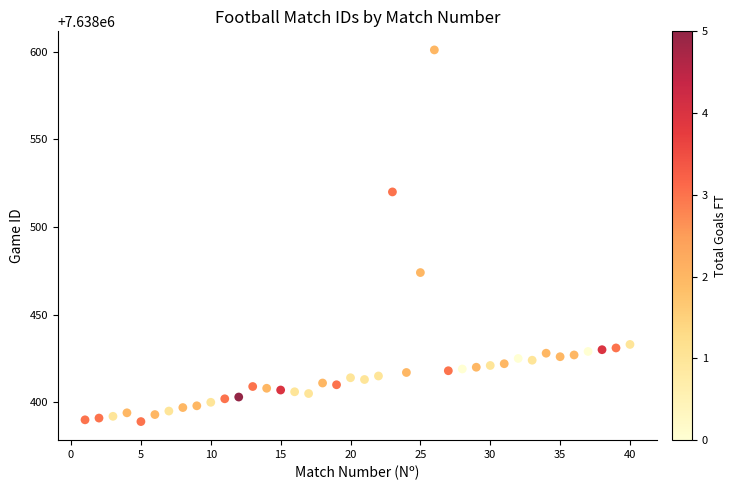

What Y value in the scatter plot is closest to 7638495?

7638474